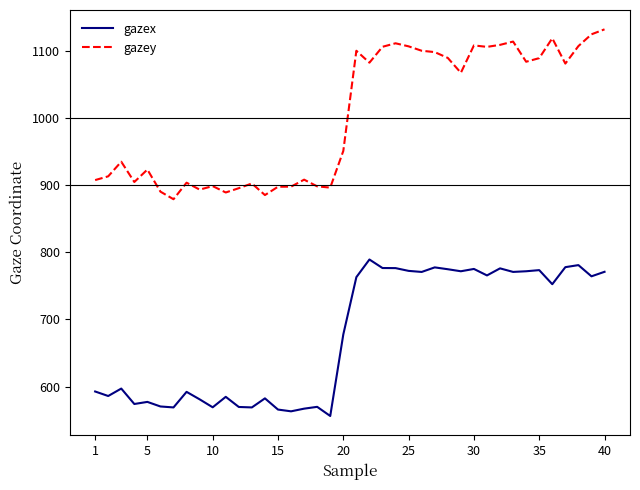

What is the smallest value displayed?

556.4